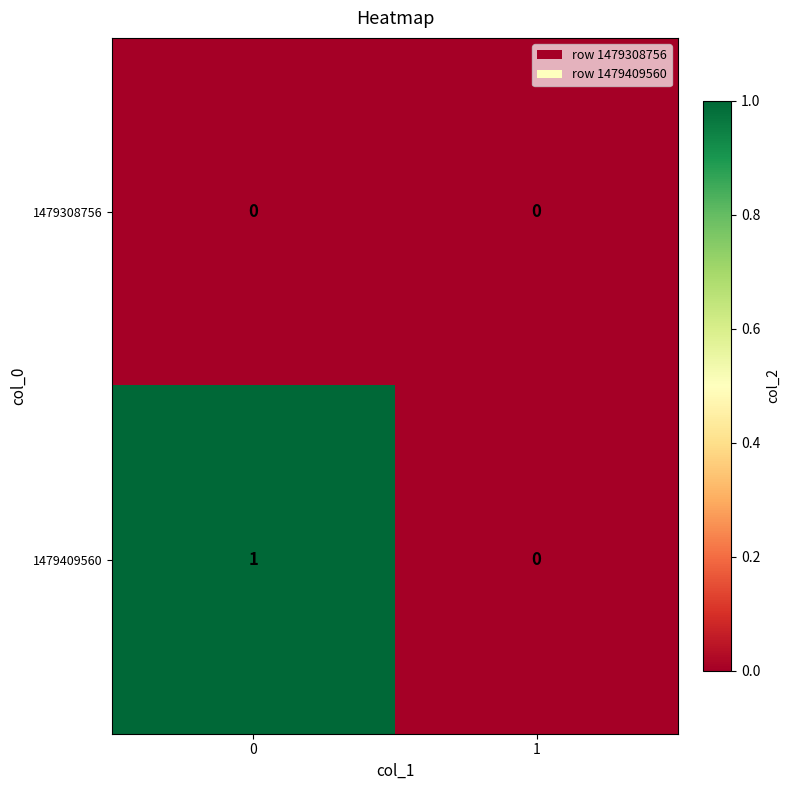

How many categories are shown in the chart?

2